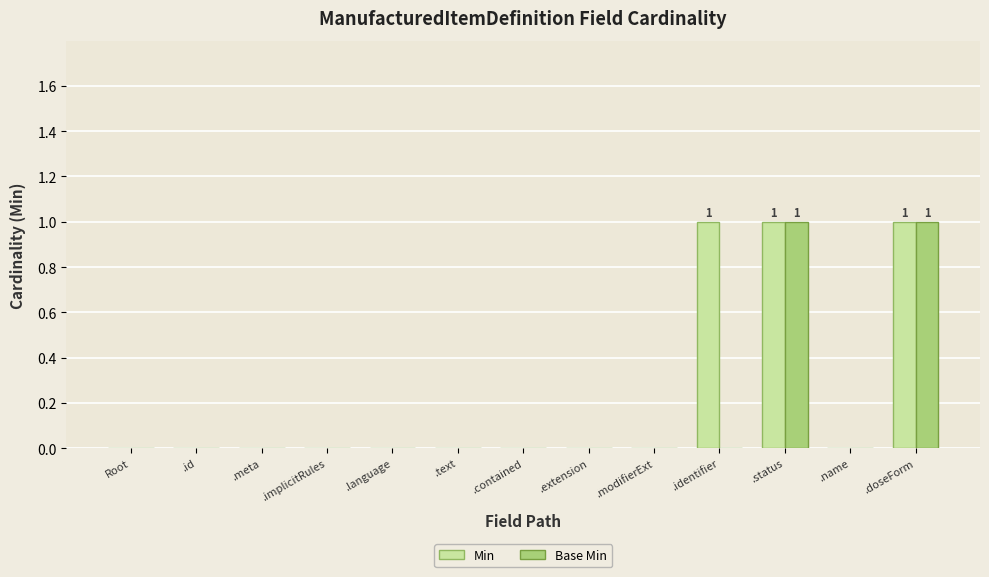

The value of Base Min at .identifier is 0. True or false?

True